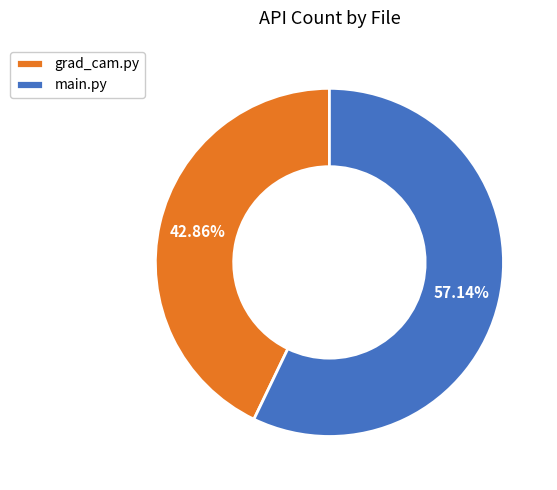

Does main.py account for over 50% of the chart?

Yes